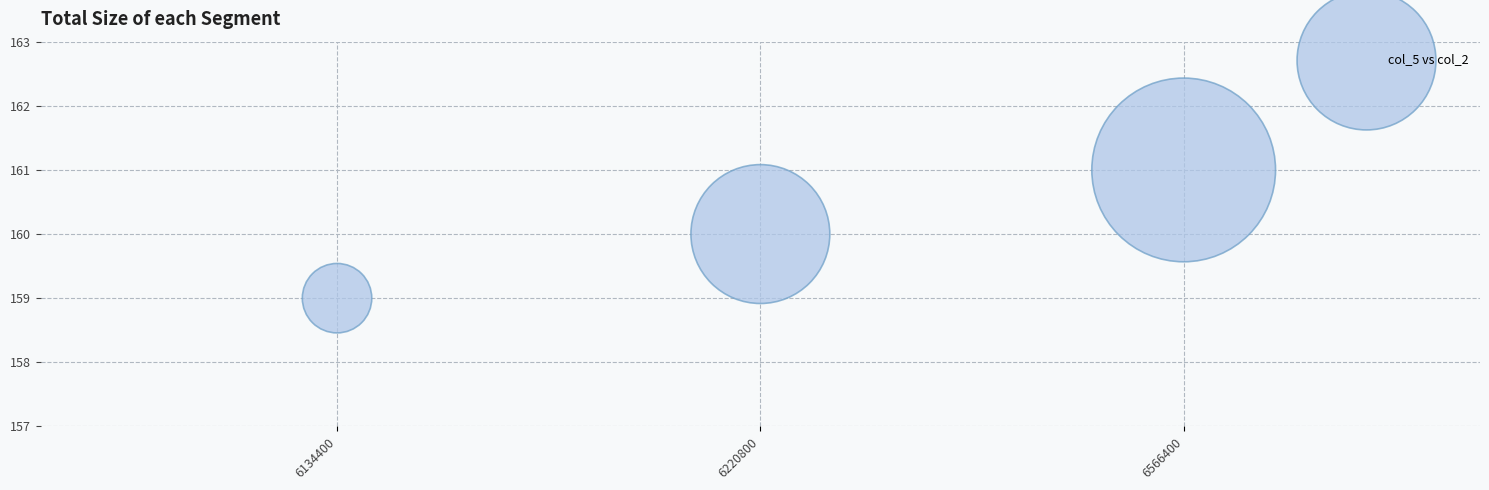

What is the average Y value?

160